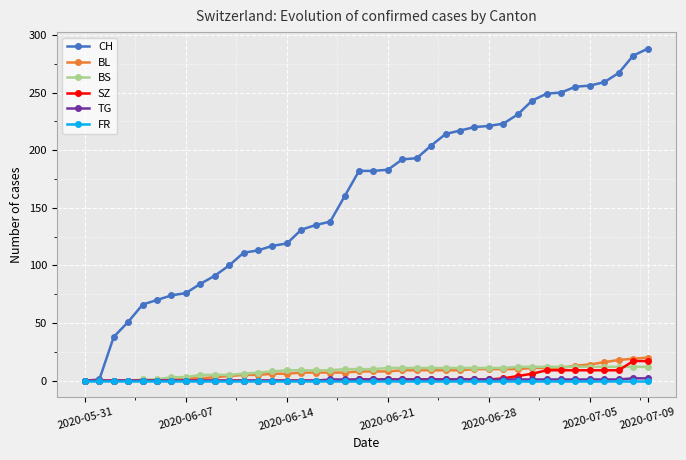

What is the maximum value for CH?

288